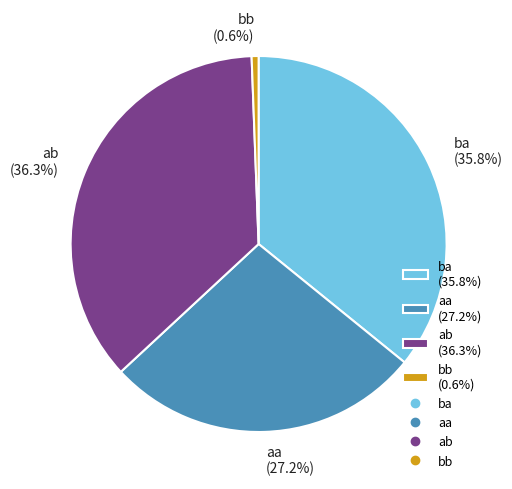

How many slices are in this pie chart?

4